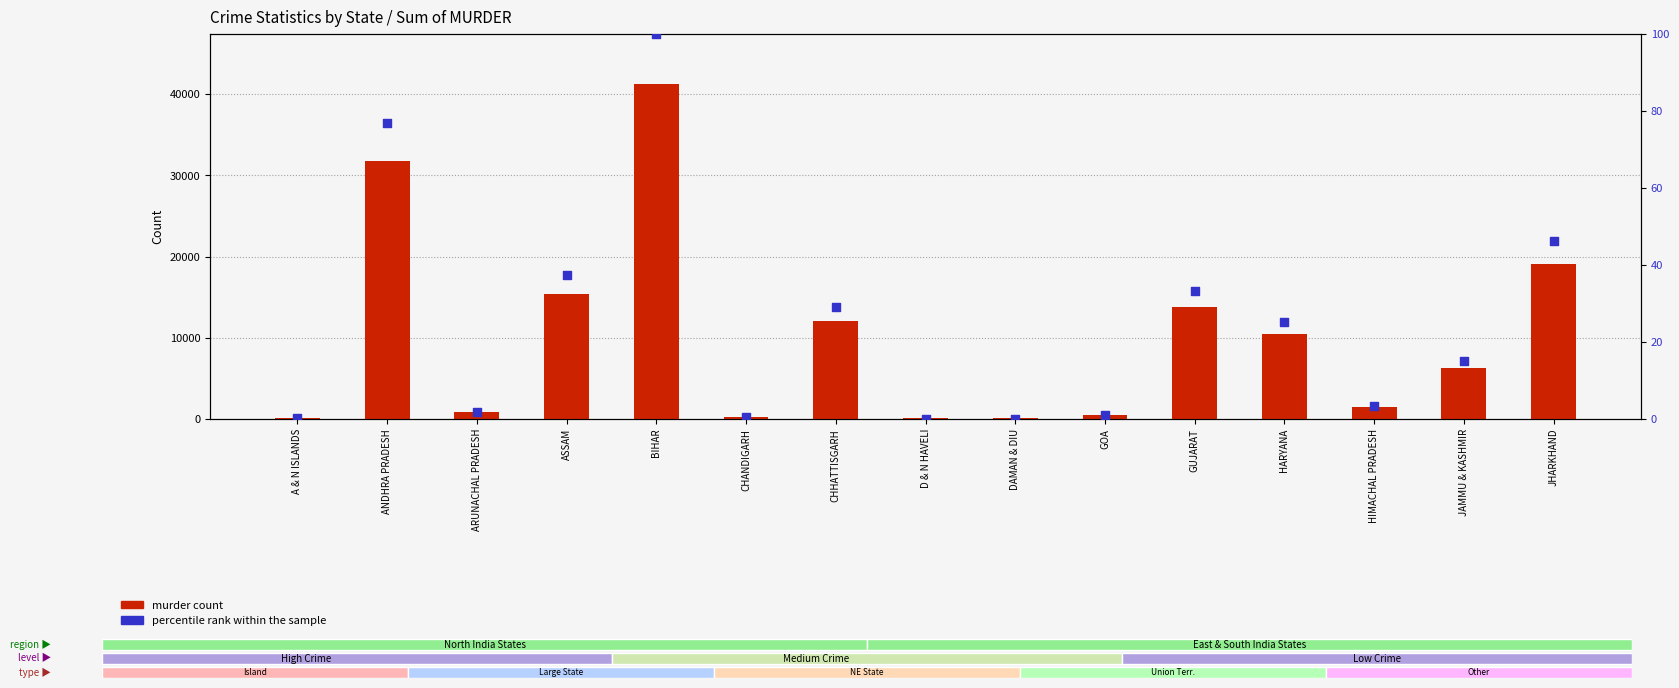

At how many categories does at least one series exceed 21043?

2